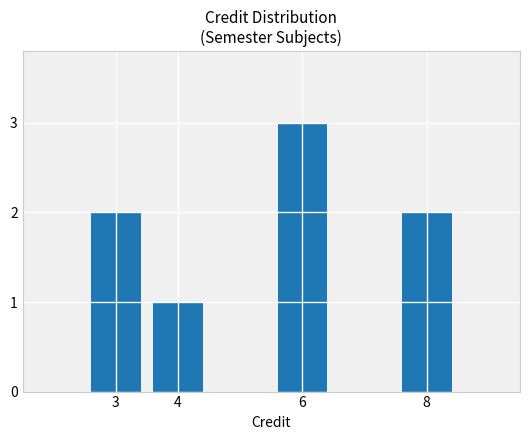

What is the difference between the values at 8 and 4?

1